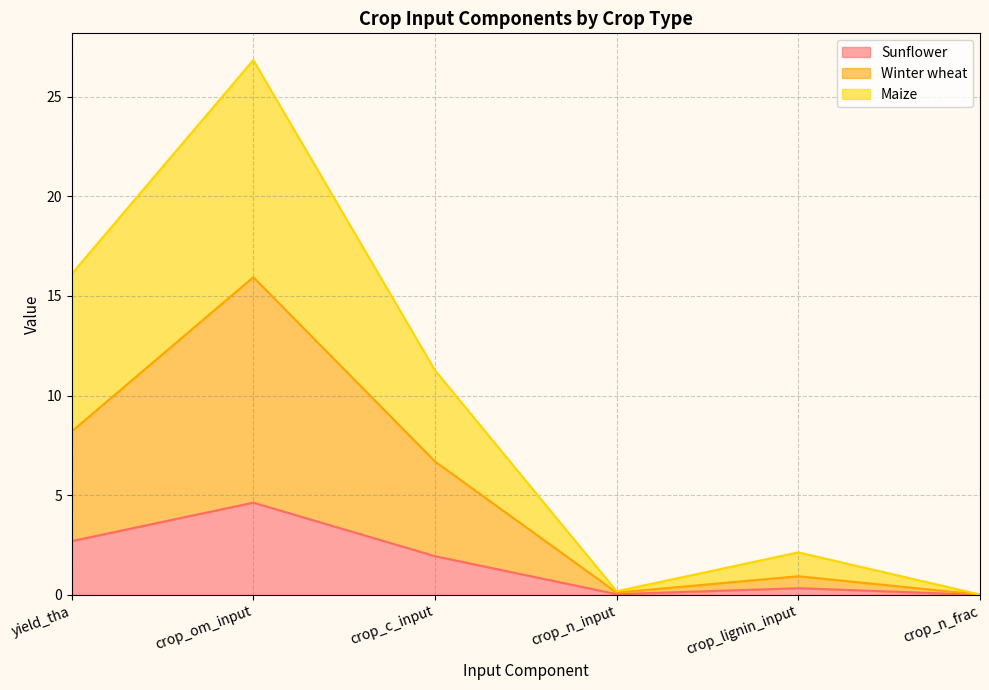

How many interior local valleys does the Maize series have?

1